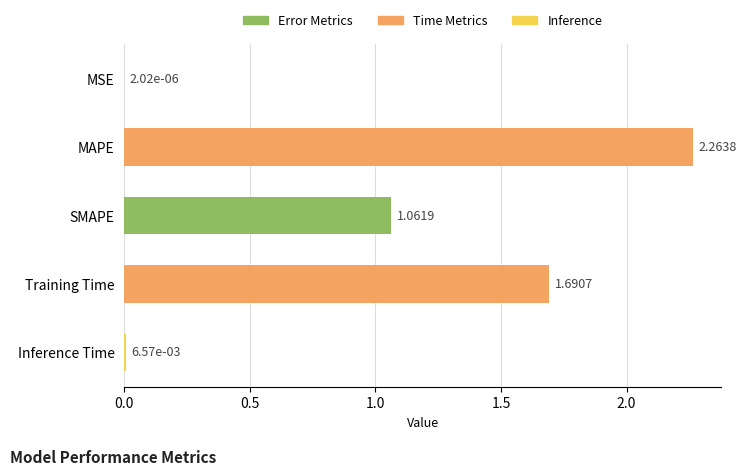

Approximately how many times larger is the value at Training Time compared to SMAPE?

1.6